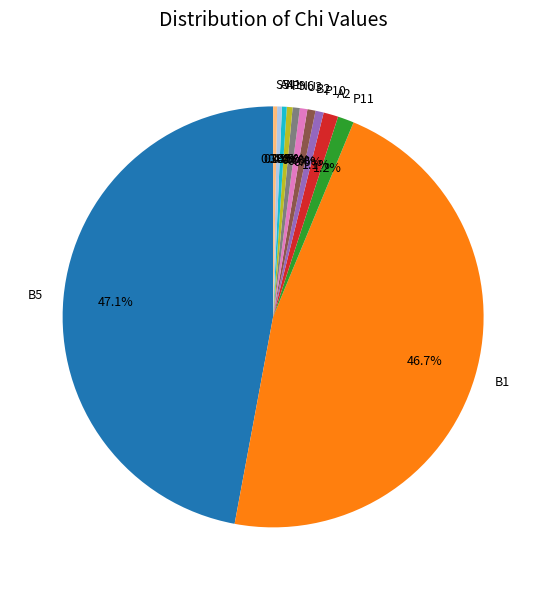

How many slices are in this pie chart?

12